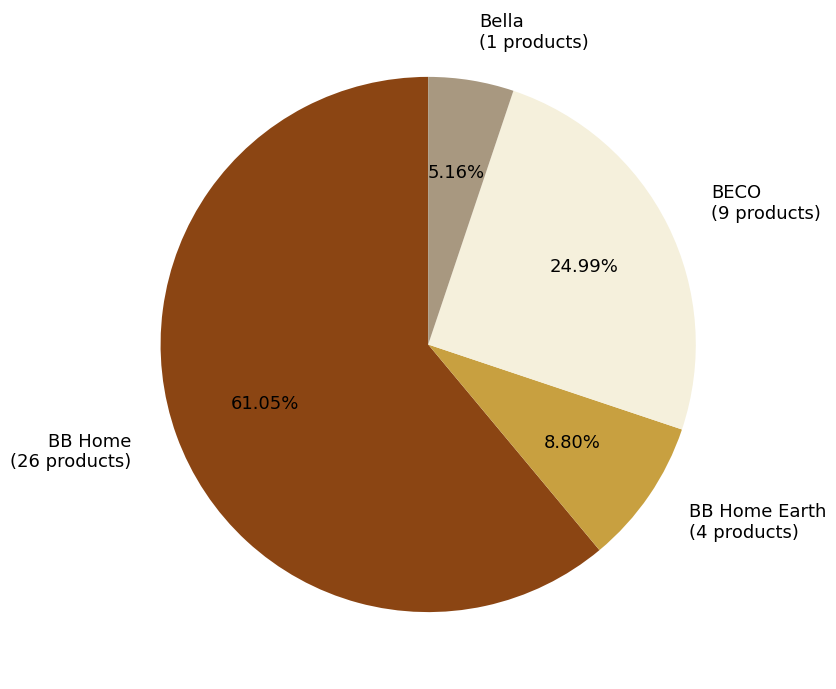

What is the ratio of the value at BB Home to the value at BB Home Earth?

6.9